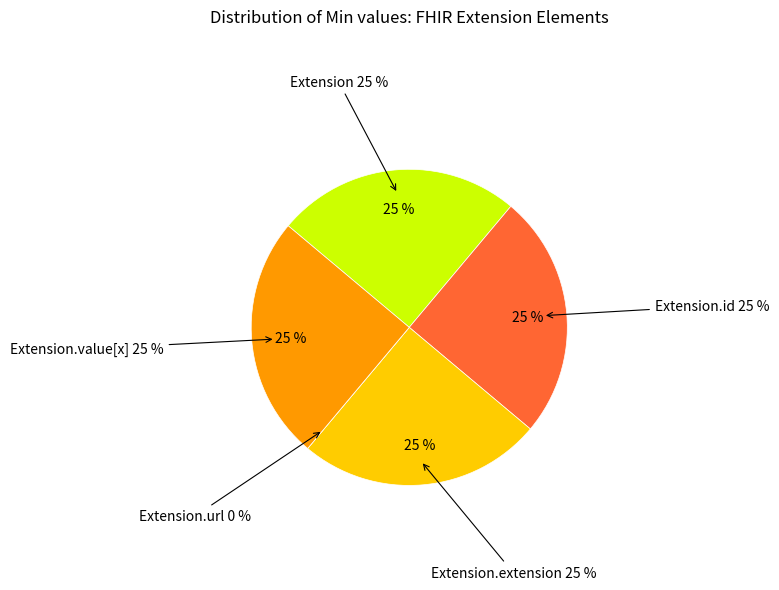

Between Extension.value[x] and Extension.url, which is larger?

Extension.value[x]